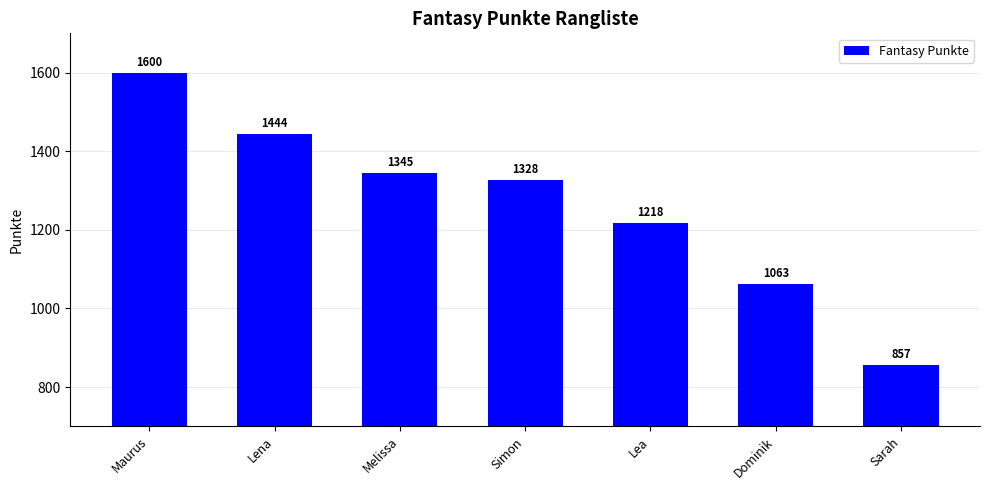

What is the difference between the maximum and minimum values?

743